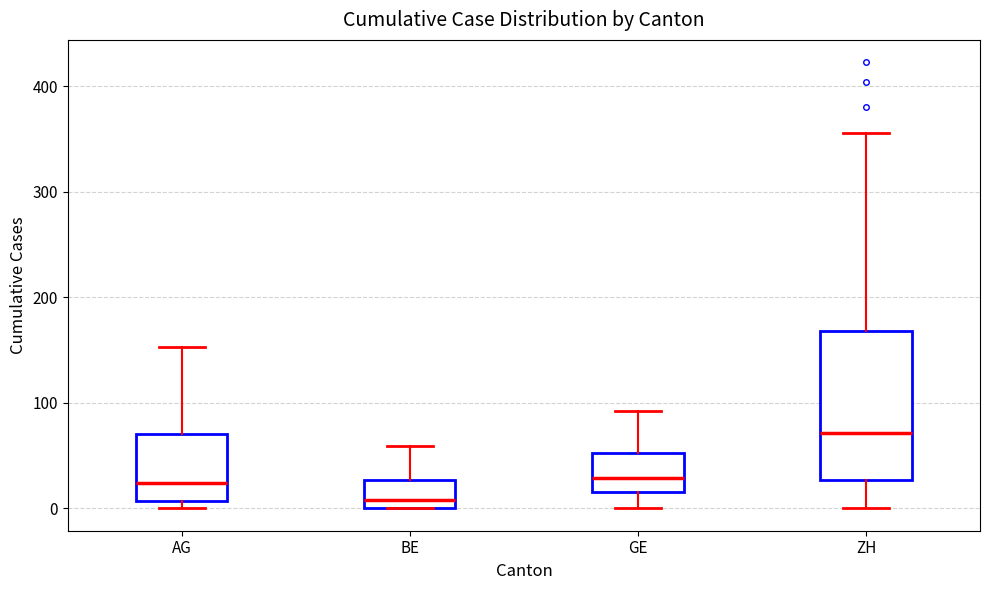

Reading left to right, read every box against the y-axis: the position of its median line, the range the box covers, and the ends of its whiskers. The values are not printed on the chart, so give them approximately, as read against the axis.

AG: median 20, box 10 to 70, whiskers 0 to 150
BE: median 10, box 0 to 30, whiskers 0 to 60
GE: median 30, box 20 to 50, whiskers 0 to 90
ZH: median 70, box 30 to 170, whiskers 0 to 360